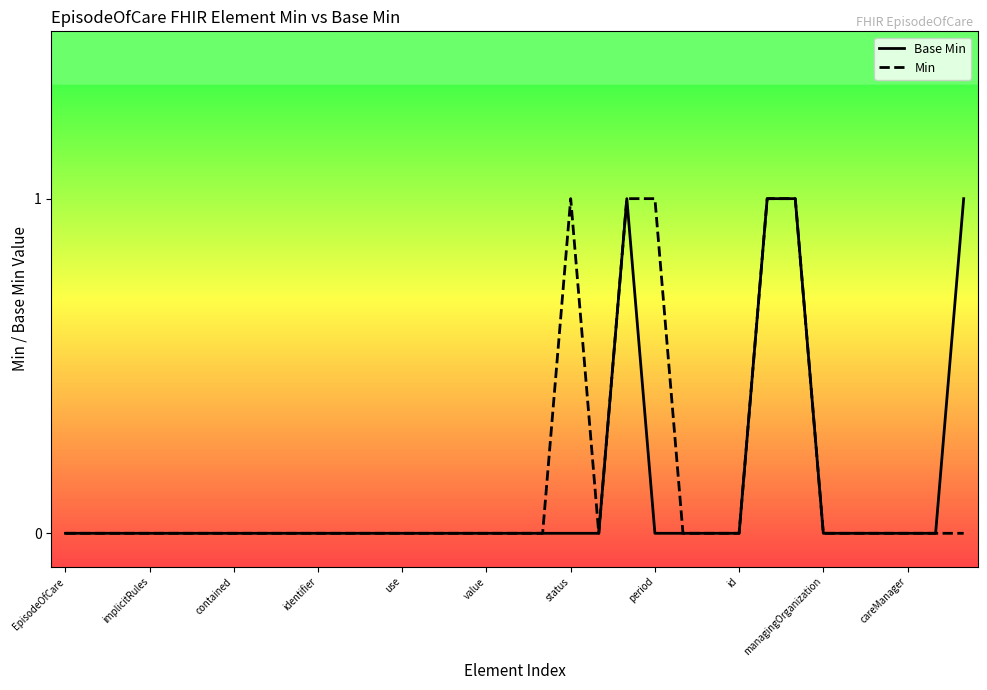

At which label does Min reach its peak?

status